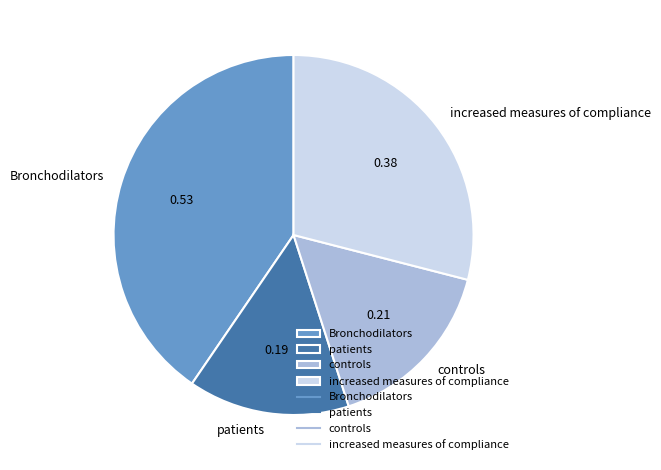

Do controls and increased measures of compliance together represent more than half of the pie?

No